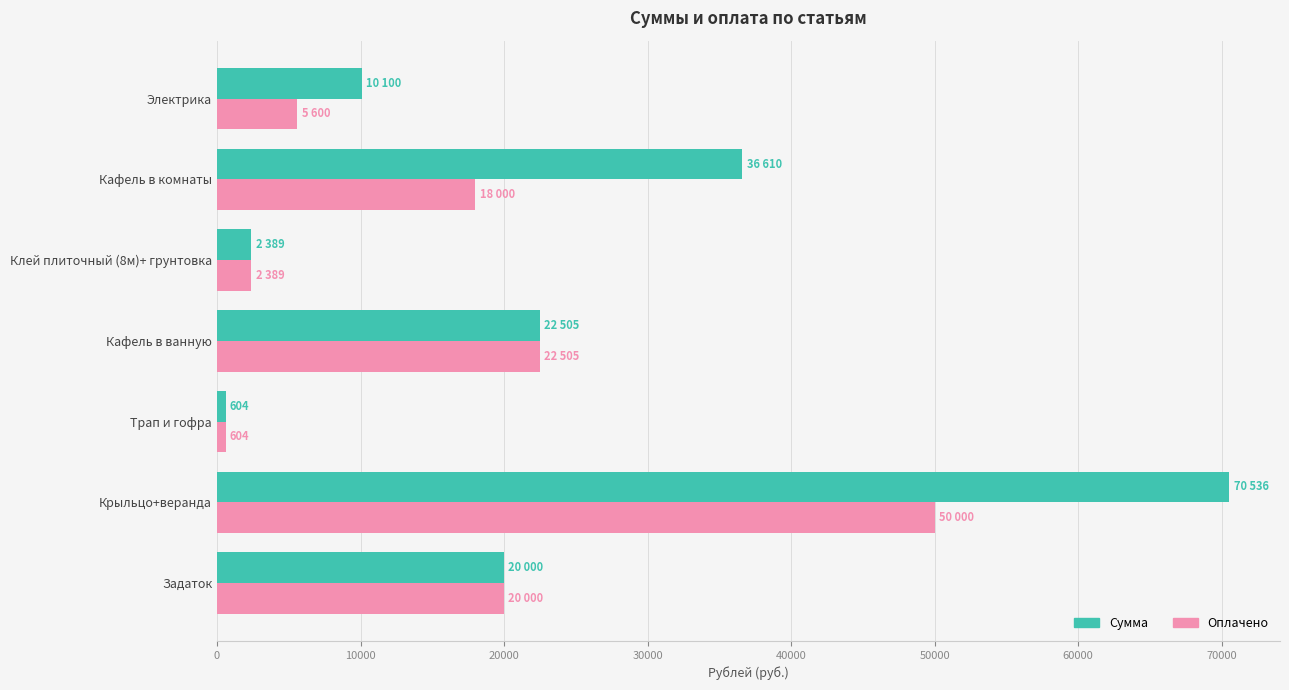

Which category has the highest value across all series?

Крыльцо+веранда